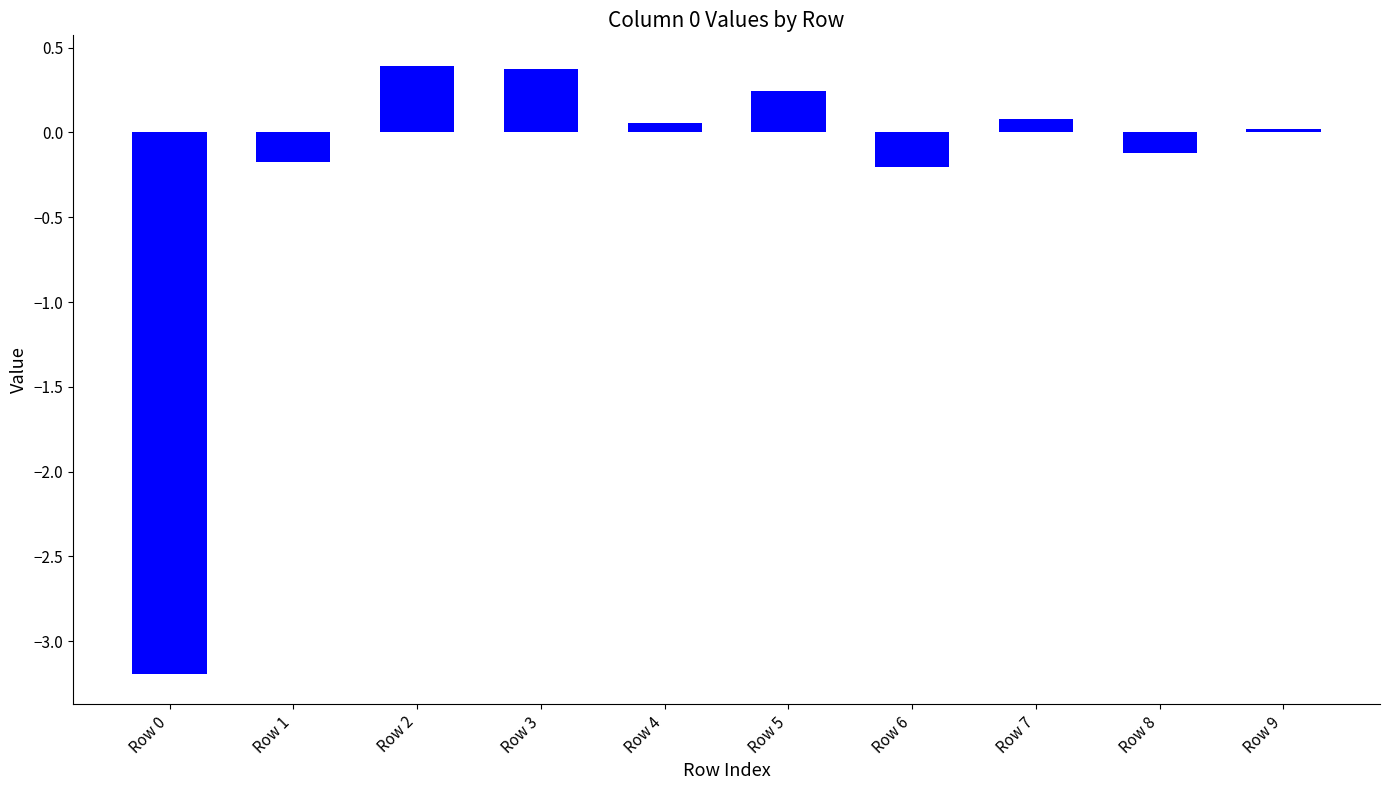

Where does the data first go above 0?

Row 2